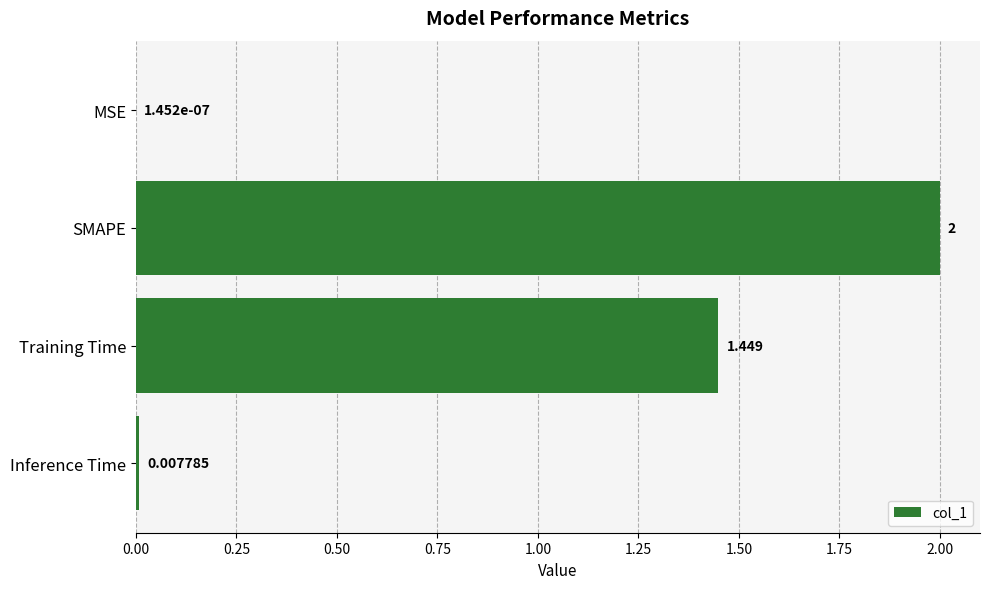

Which has a higher value, MSE or Training Time?

Training Time